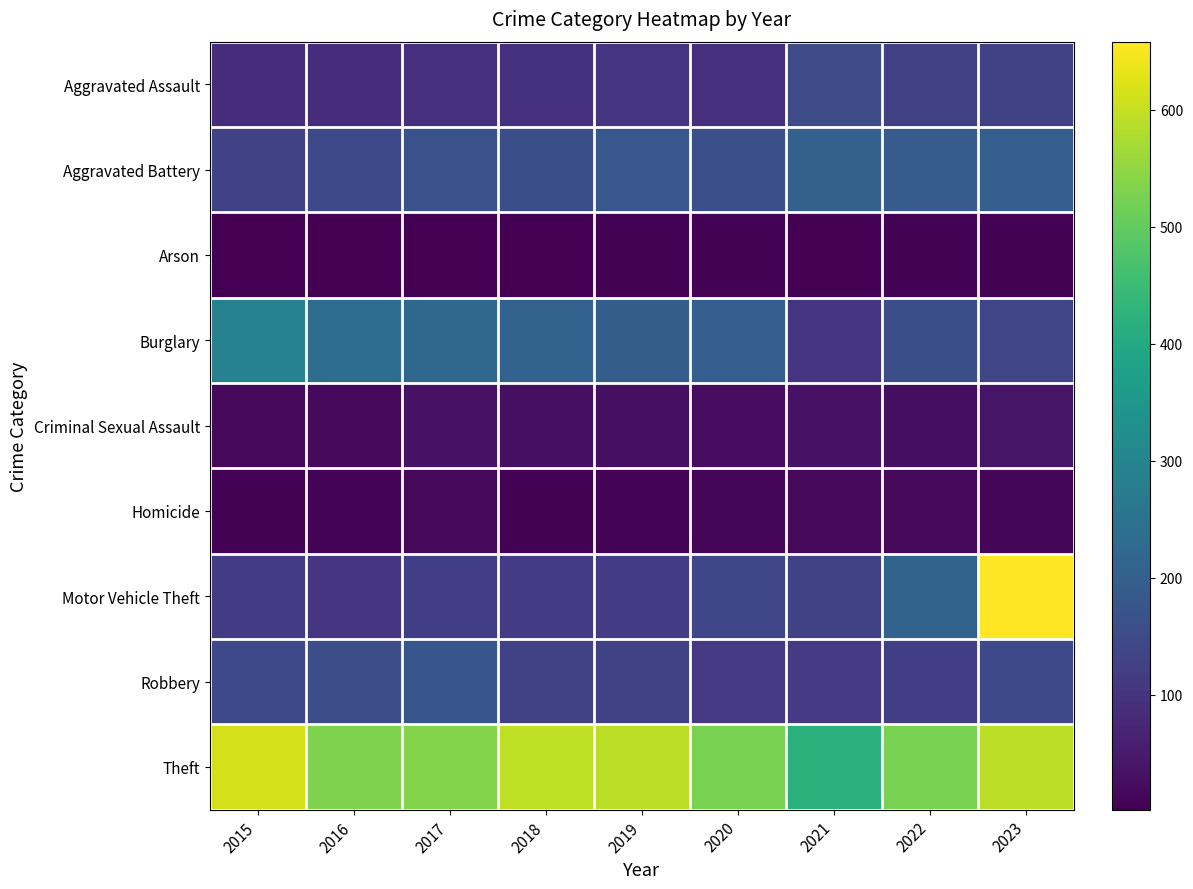

Which series has the widest spread of values?

Motor Vehicle Theft